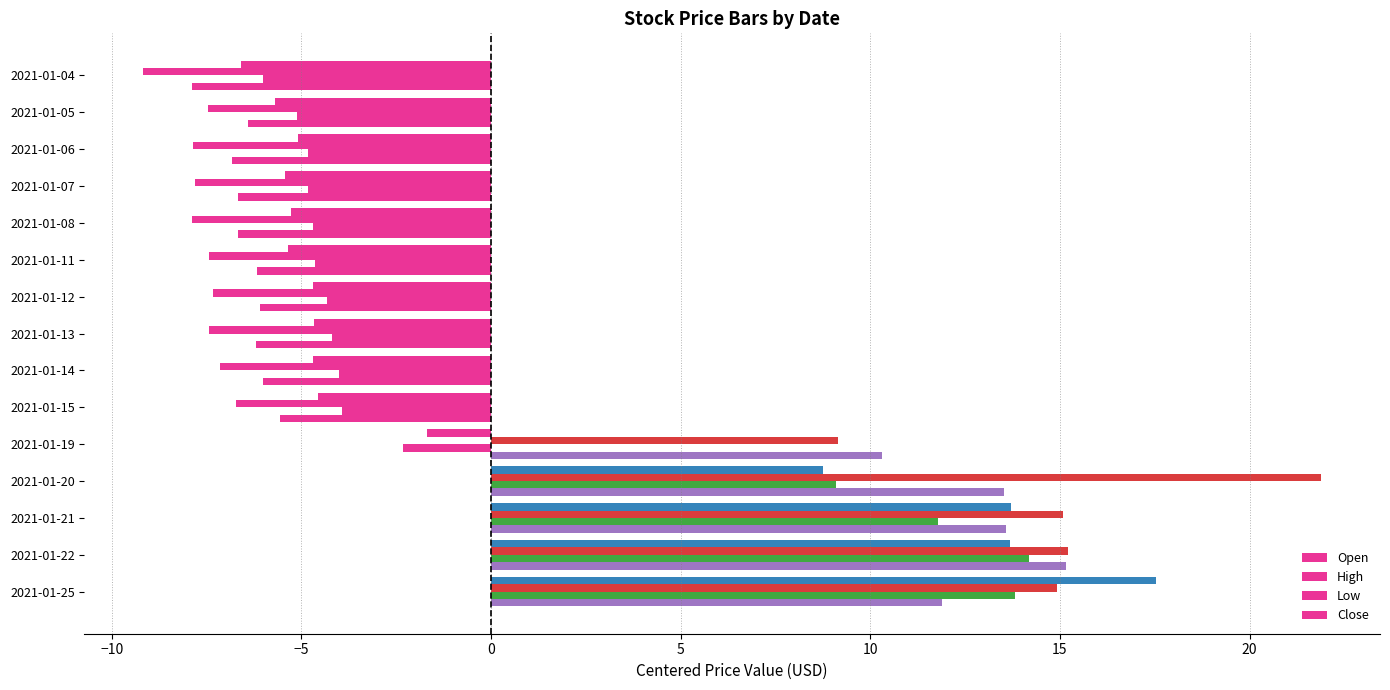

How many negative values does the Close series have?

10